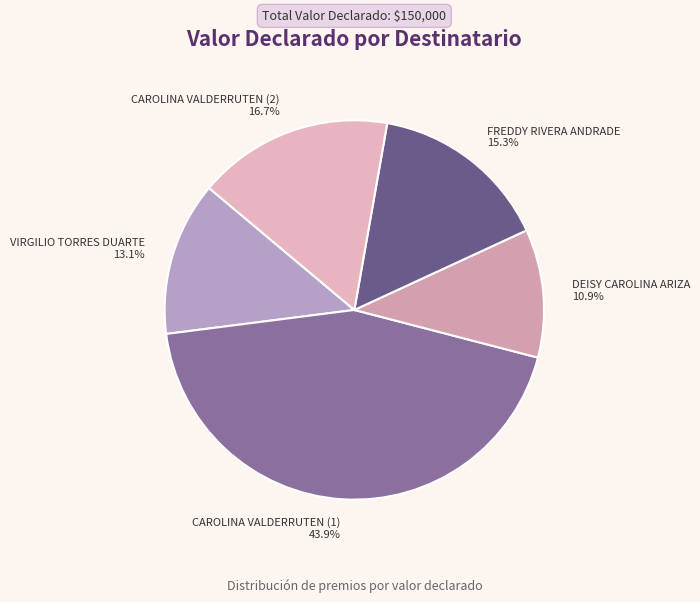

Rank the categories by value from highest to lowest.

CAROLINA VALDERRUTEN (1), CAROLINA VALDERRUTEN (2), FREDDY RIVERA ANDRADE, VIRGILIO TORRES DUARTE, DEISY CAROLINA ARIZA